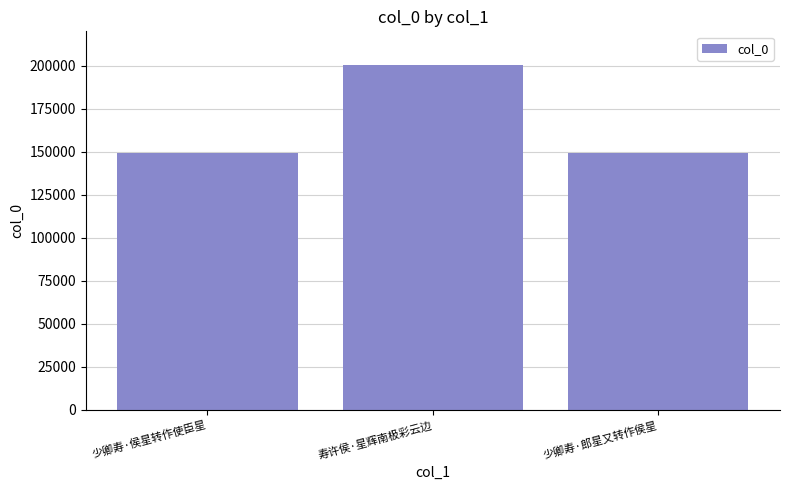

What is the value of the 3rd bar from the left?

149139